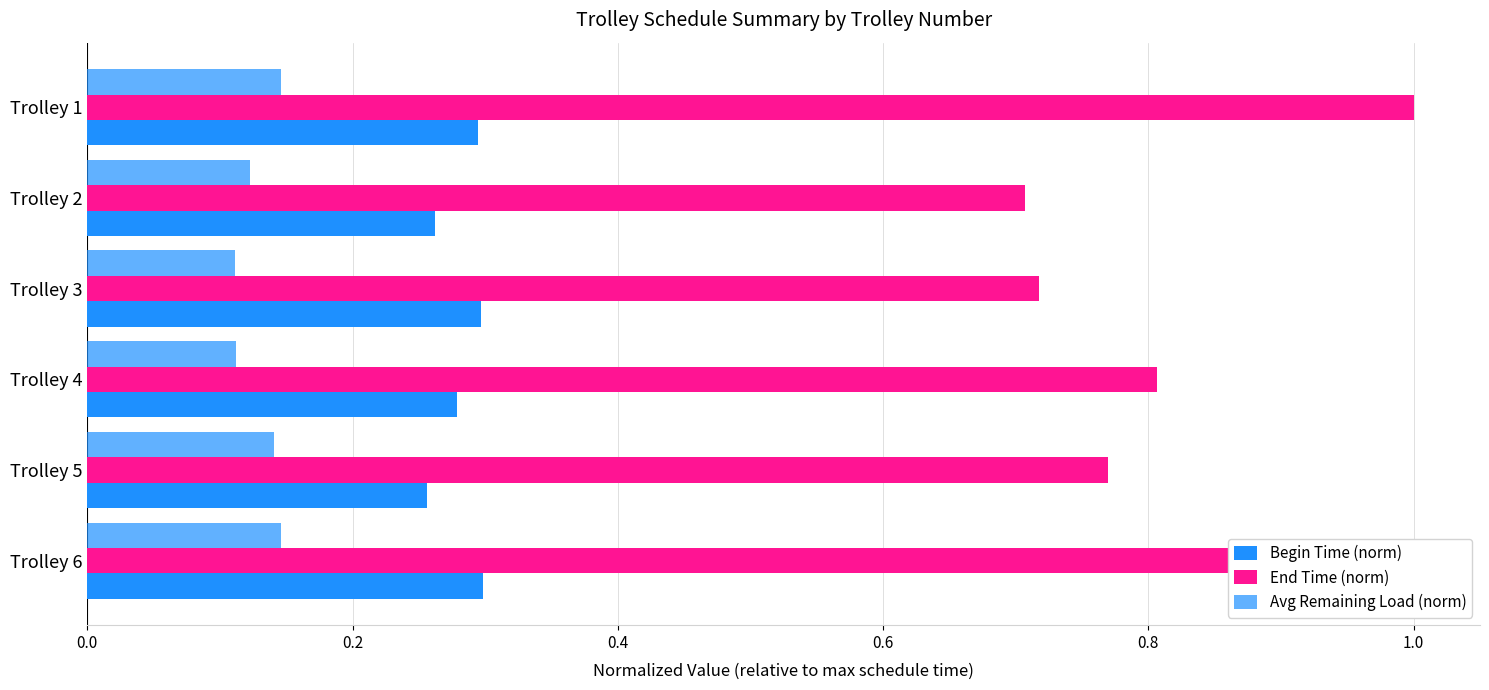

How many categories are shown in the chart?

6